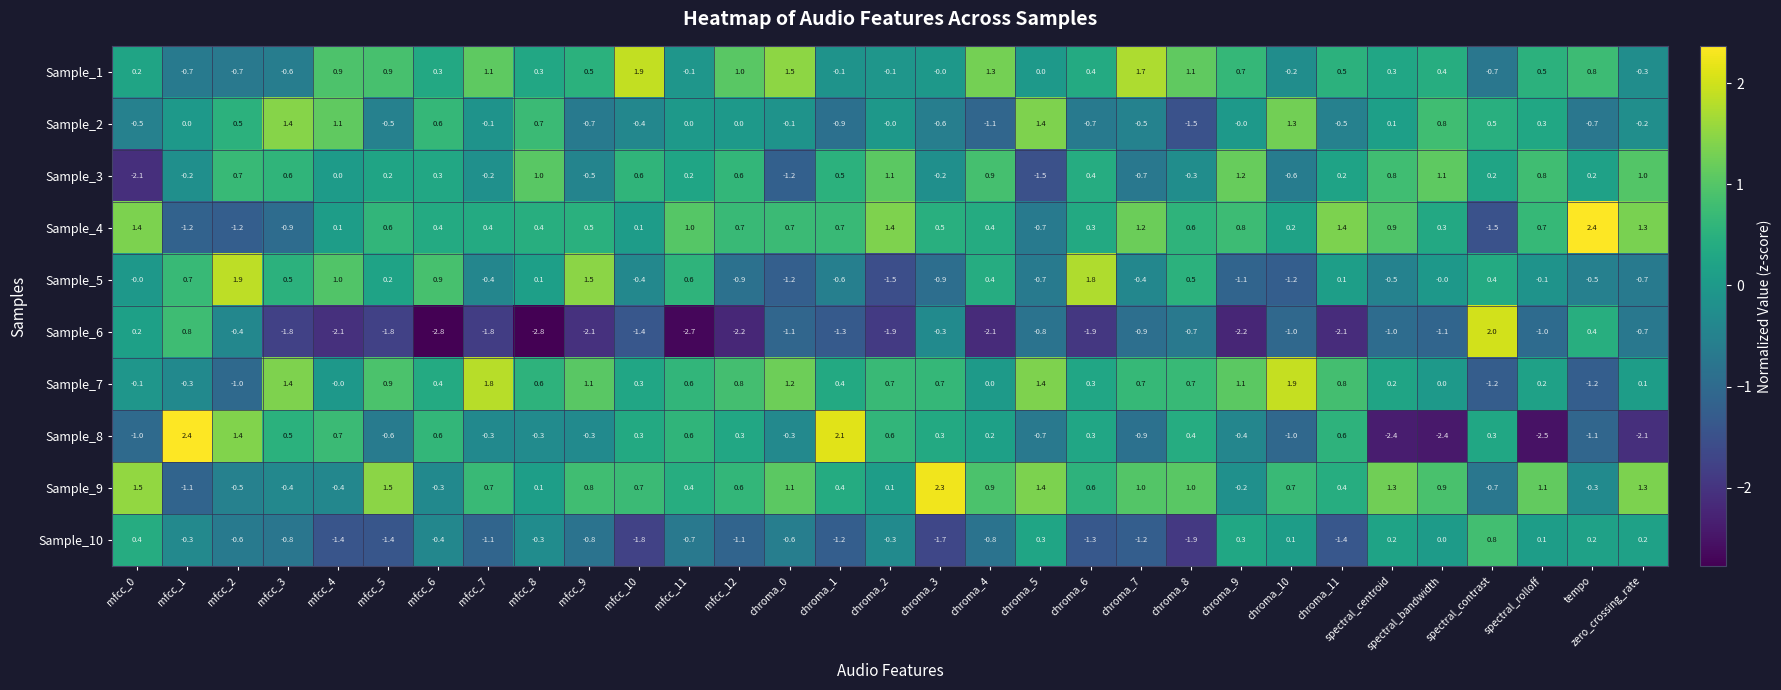

The Sample_2 series shows 1.0 at mfcc_6. True or false?

False